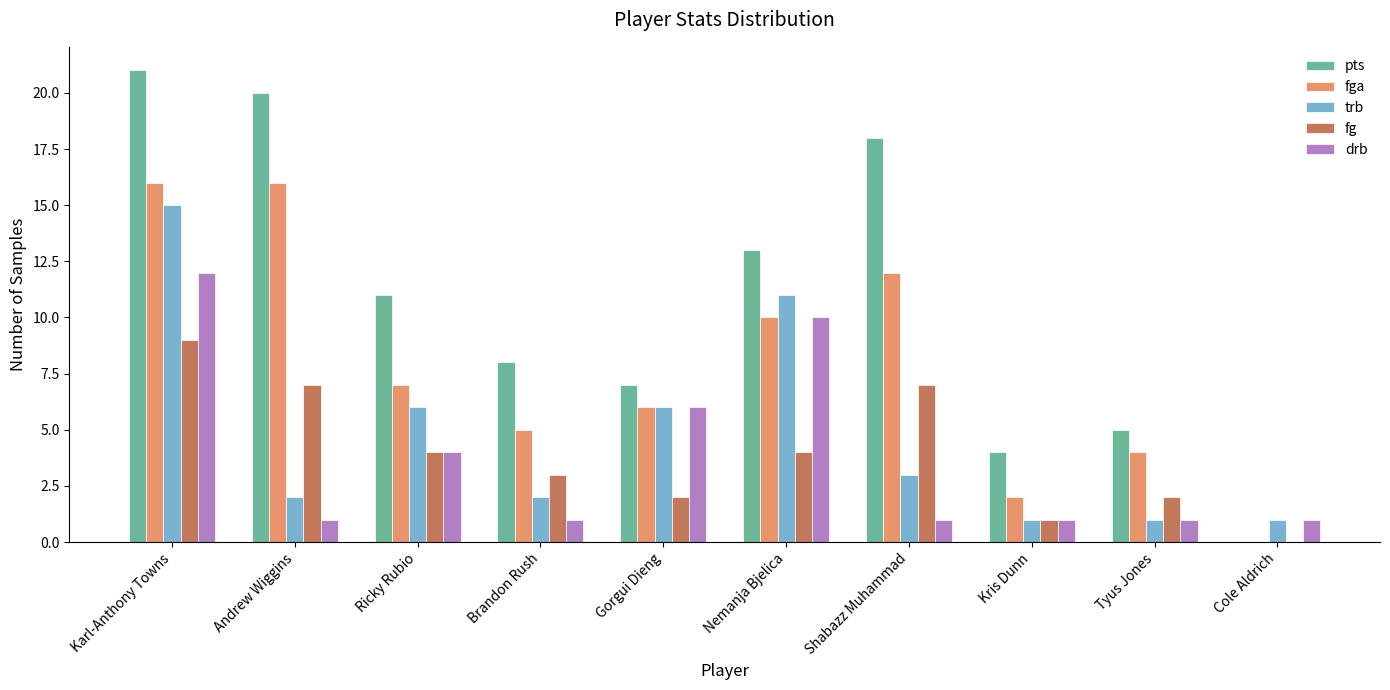

What is the sum of the fga values at Karl-Anthony Towns and Andrew Wiggins?

32